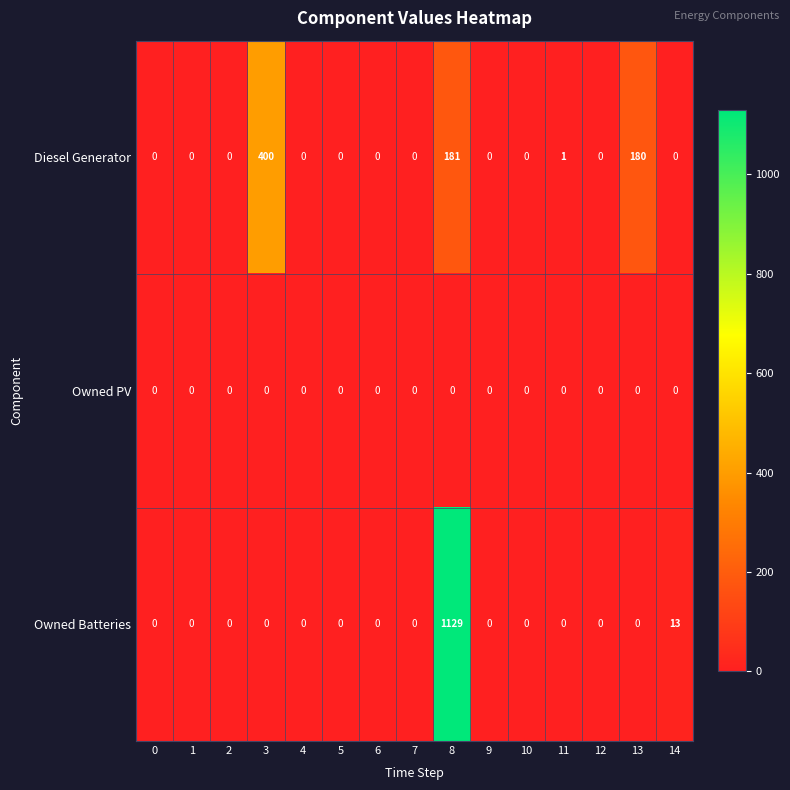

Which series has the largest total across all categories?

Owned Batteries